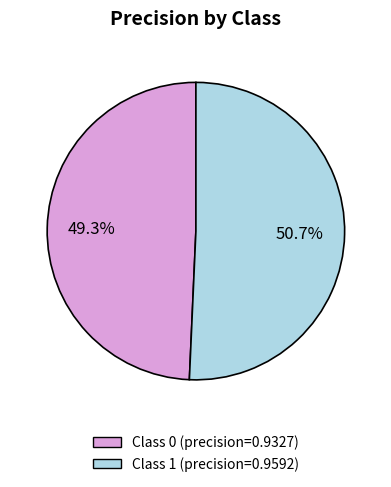

Does any single category account for the majority?

Yes